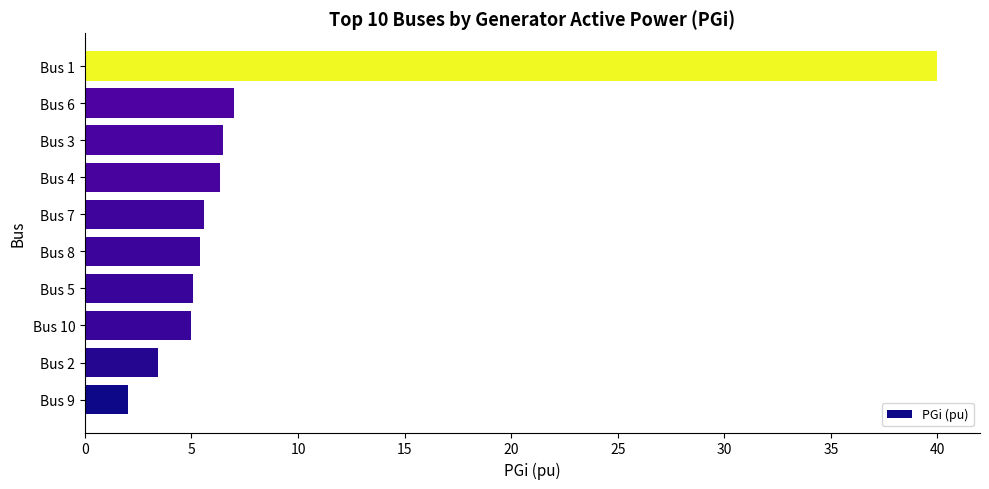

True or false: the data shows 6.5 at Bus 3.

True